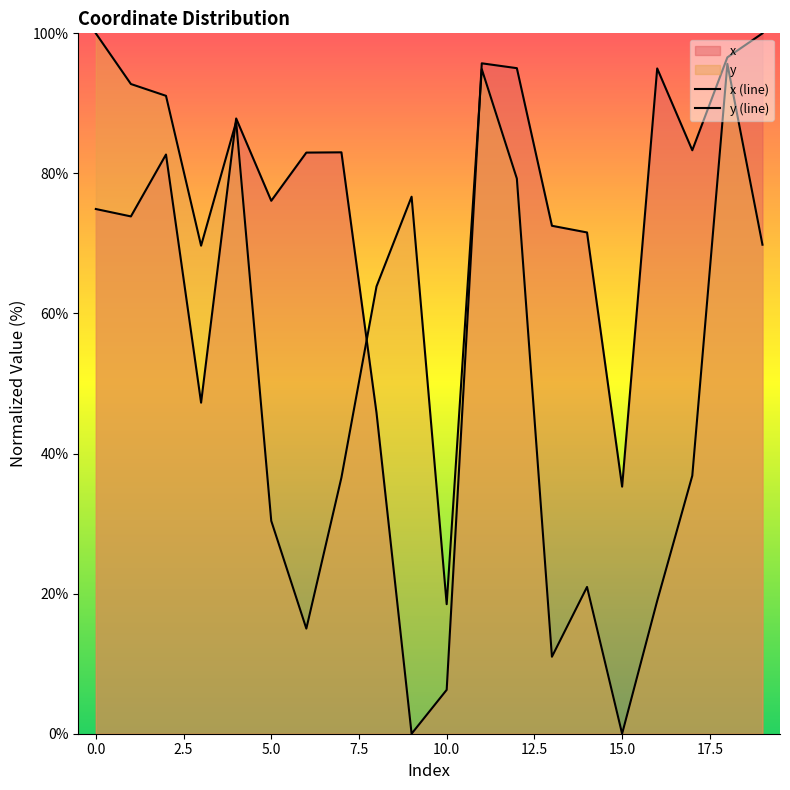

True or false: y (line) and x (line) cross at least once.

True